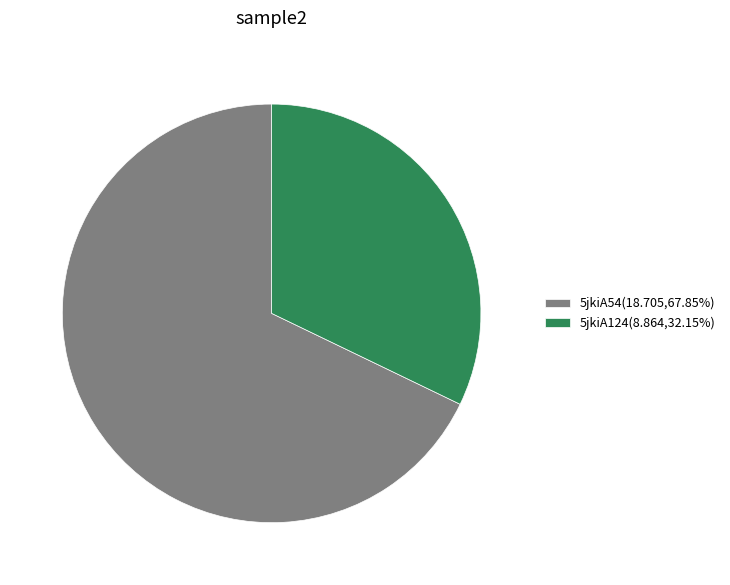

Is there a majority slice in this chart?

Yes